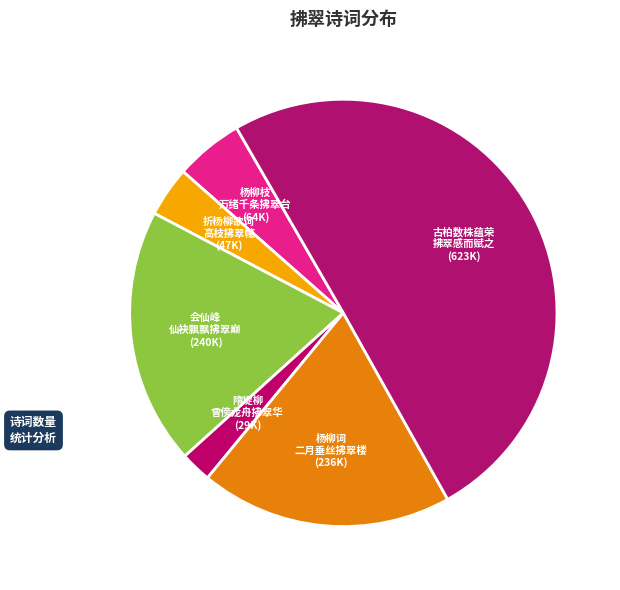

Is the sum of 折杨柳歌词 高枝拂翠幰 and 会仙峰 仙袂飘飘拂翠巅 greater than half?

No